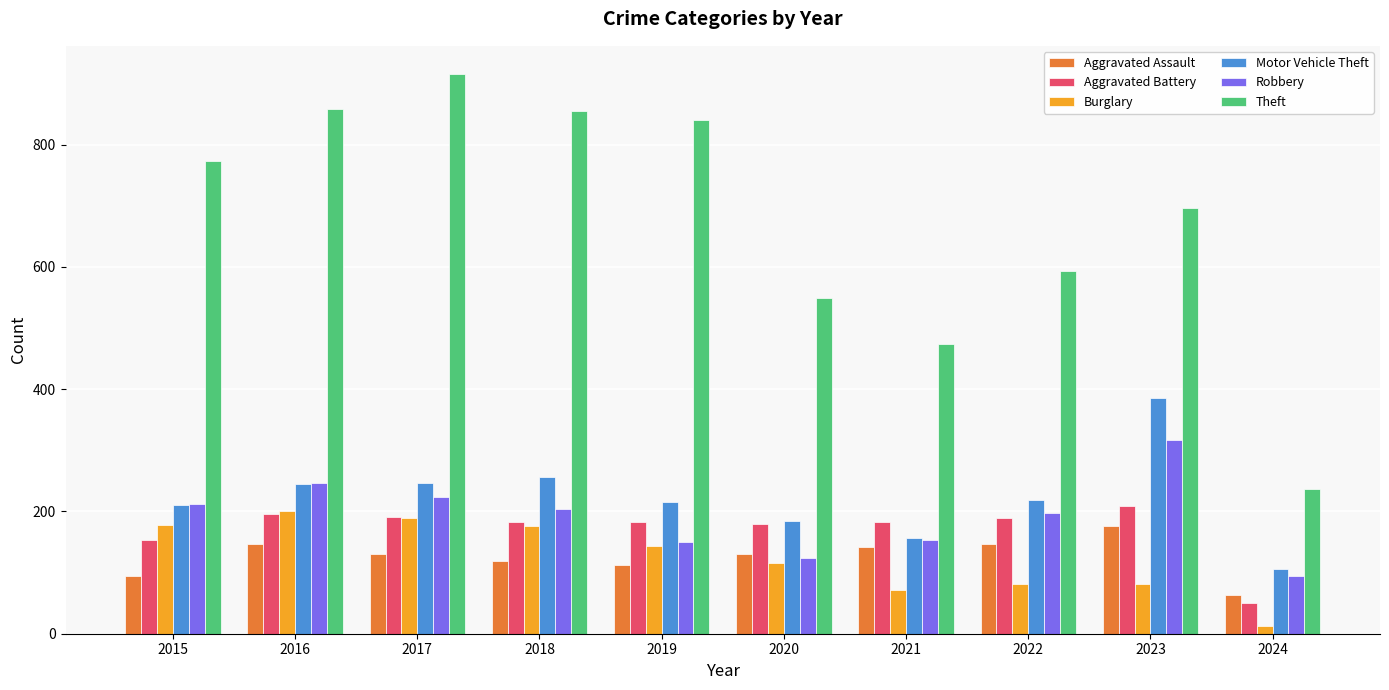

What is the difference between the Aggravated Battery values at 2022 and 2019?

8